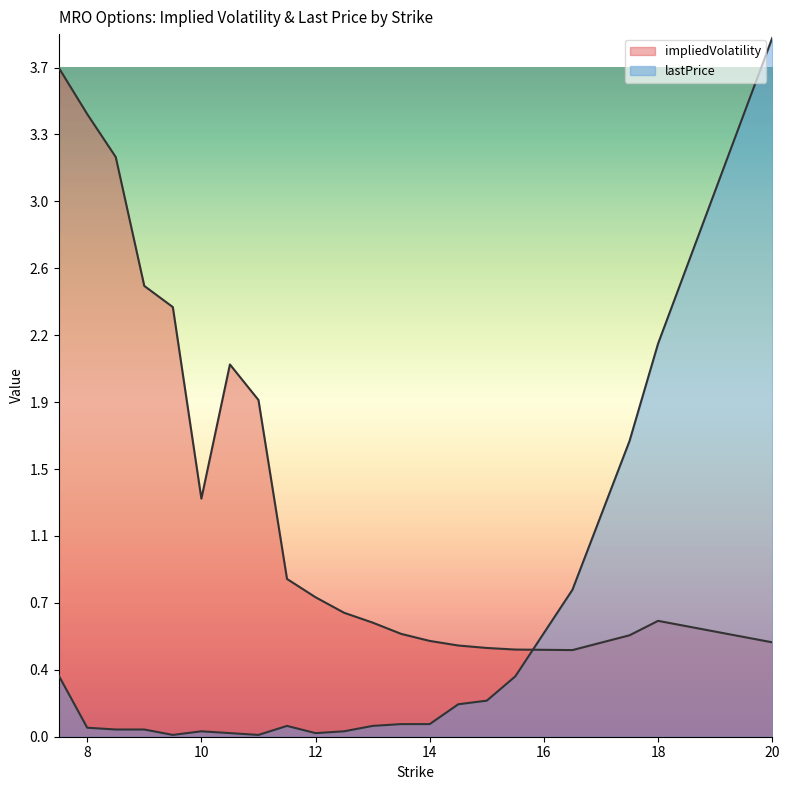

True or false: impliedVolatility has a value of 0.5 at 15.0.

True